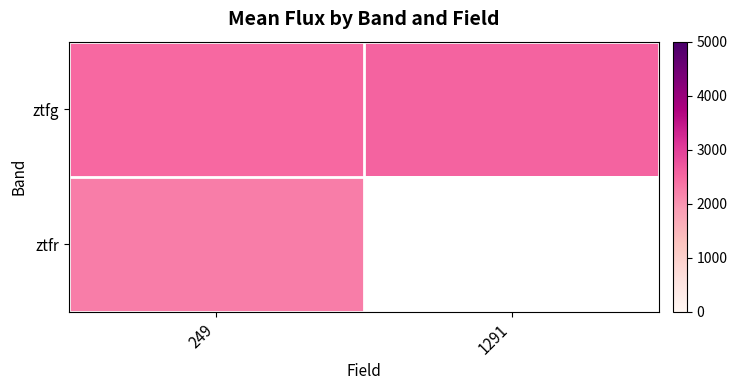

Which category has the lowest value in the ztfr series?

249